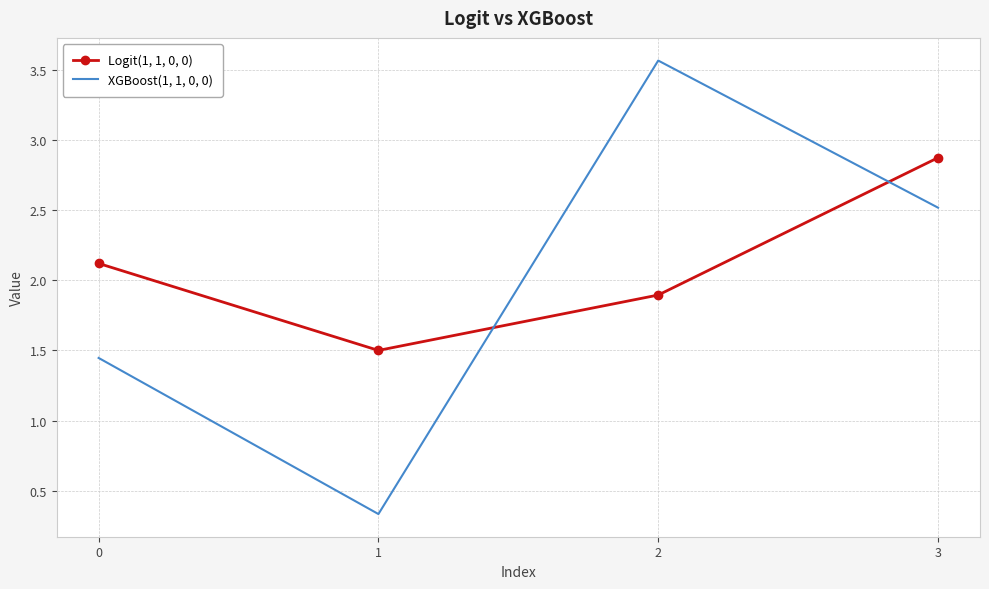

What is the difference between the highest and lowest values at 3?

0.4